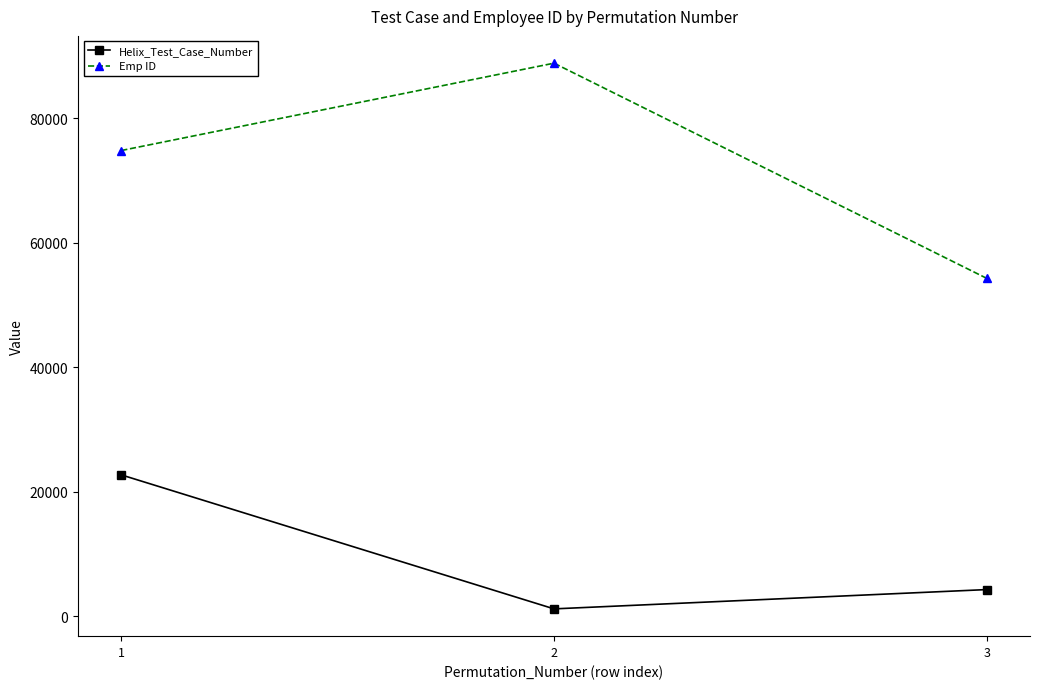

Count the number of categories in the chart.

3